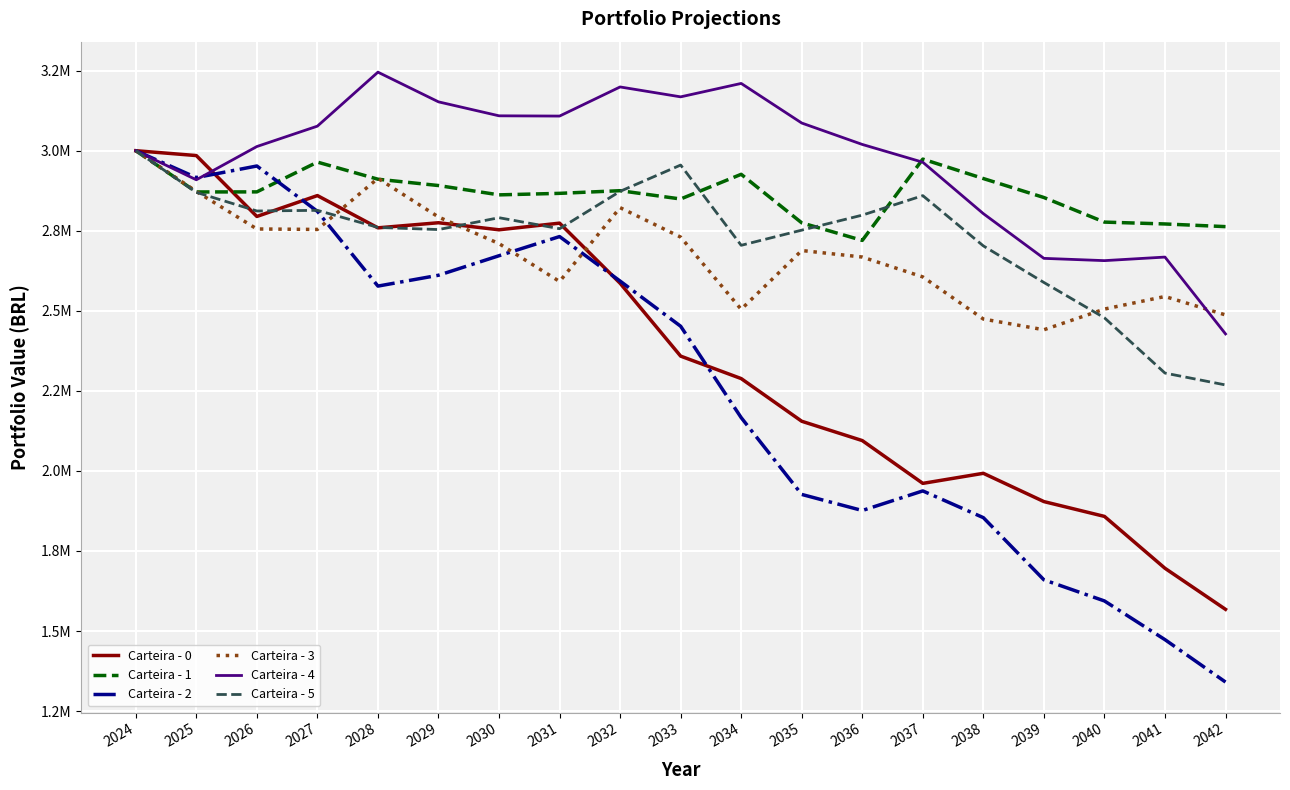

The Carteira - 2 series shows 1937546.3 at 2037. True or false?

True